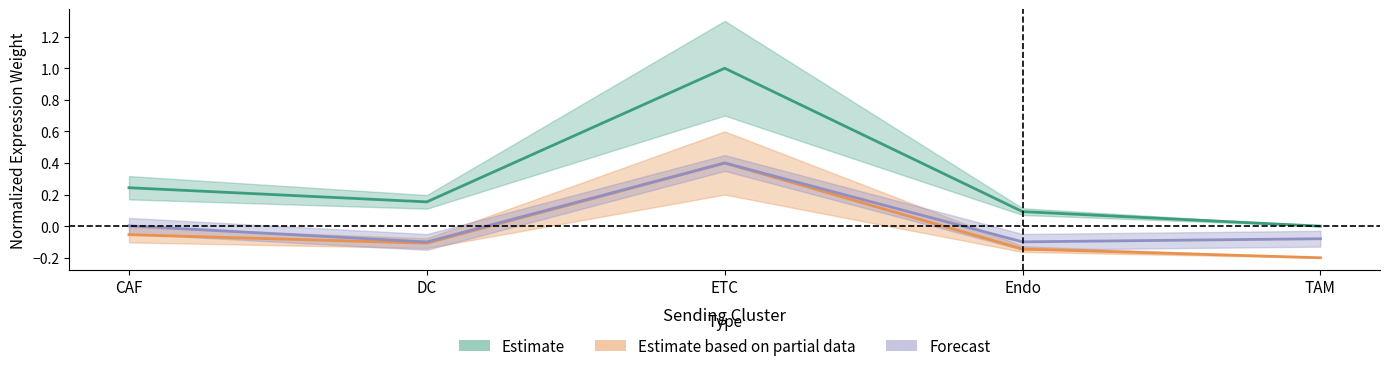

Which series changed the most between CAF and TAM?

Edge average expression weight